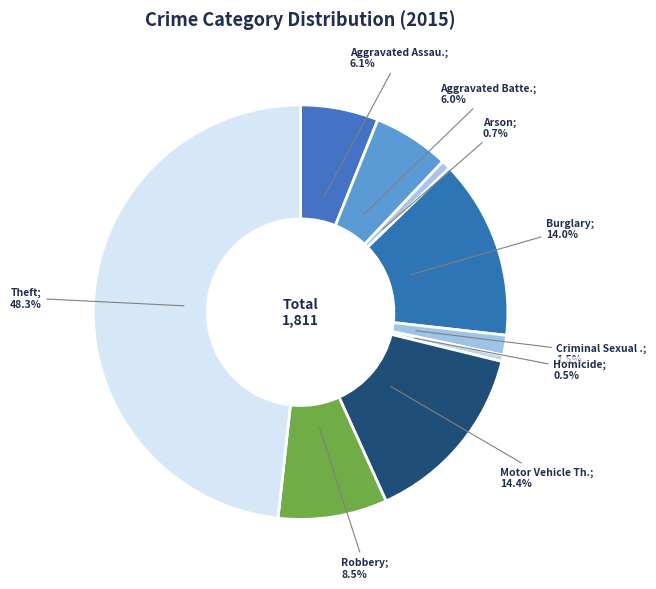

Is there any slice that represents more than half of the pie?

No